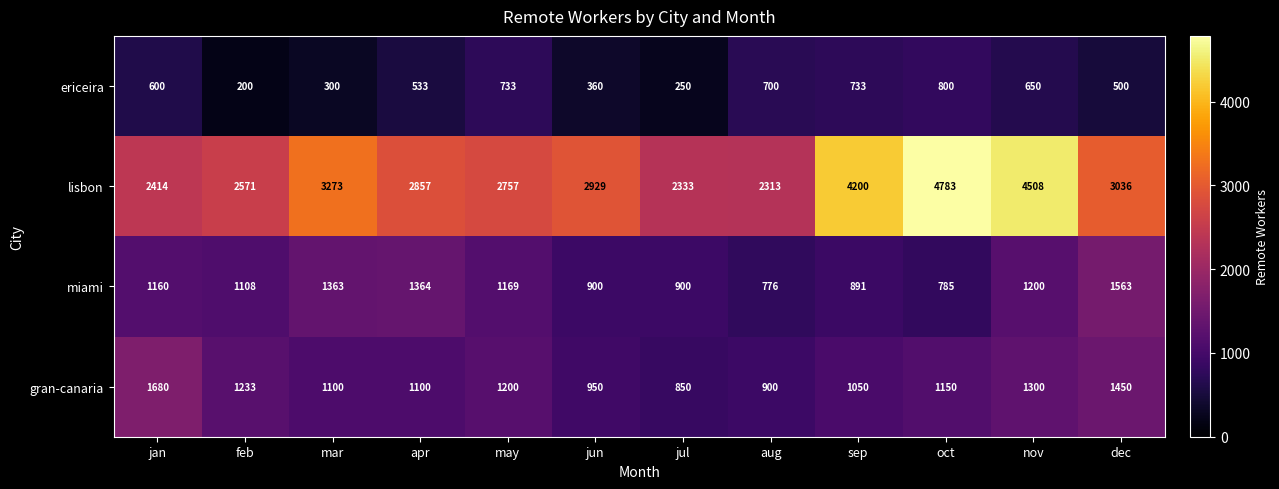

What is the total value across all series at mar?

6036